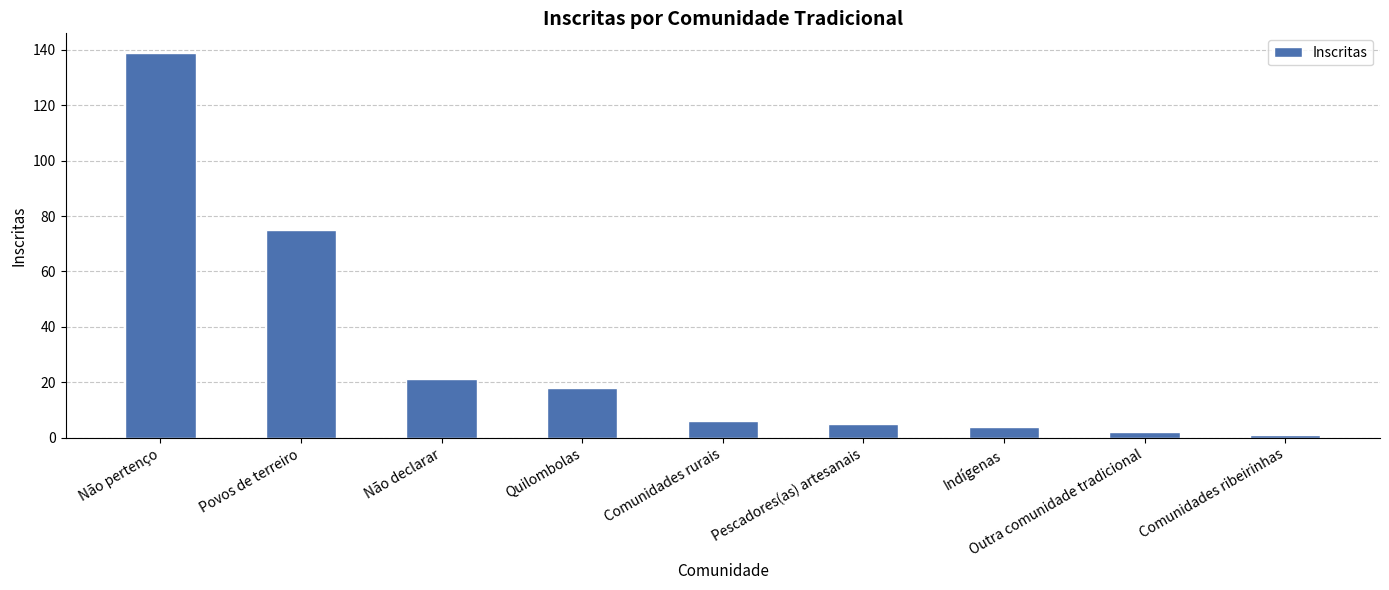

The chart shows a value of 73 at Não pertenço. True or false?

False